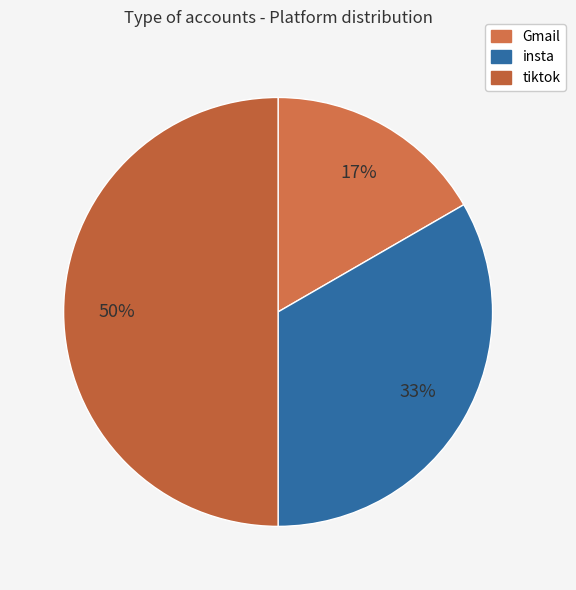

Combined, do tiktok and Gmail account for over 50%?

Yes